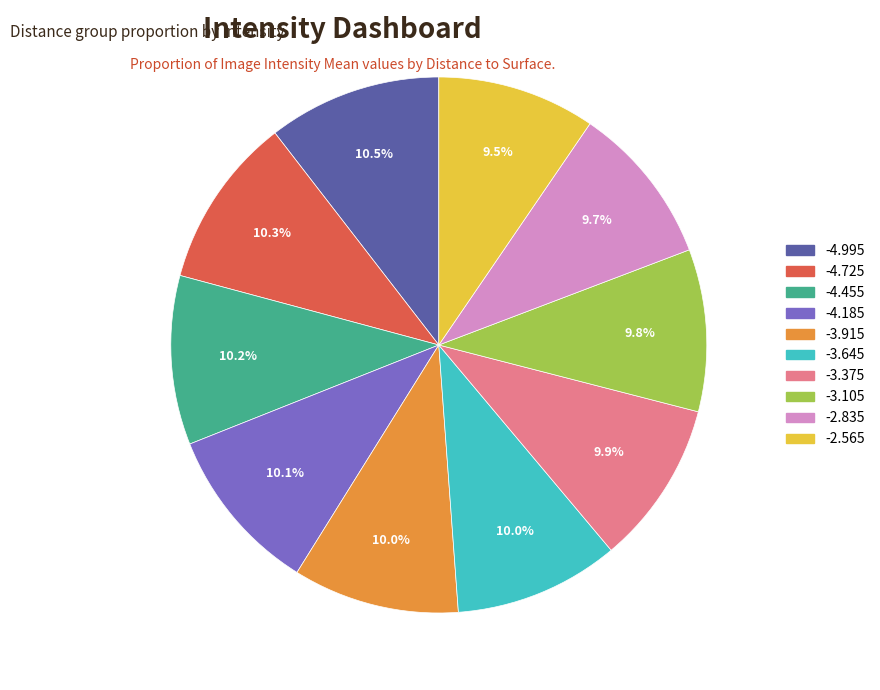

Is there a majority slice in this chart?

No